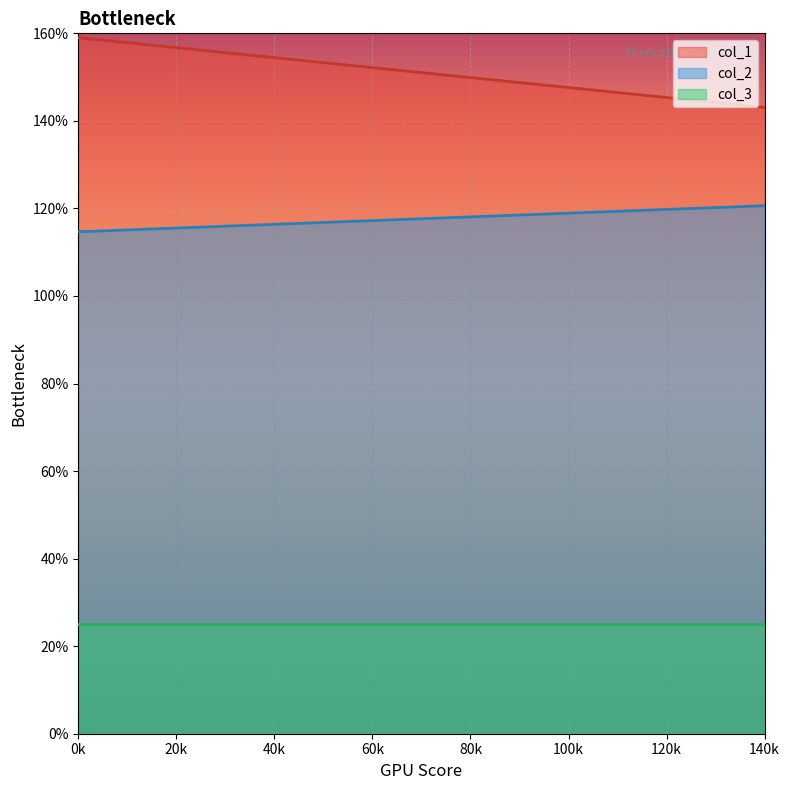

True or false: col_2 and col_3 intersect in this chart.

False